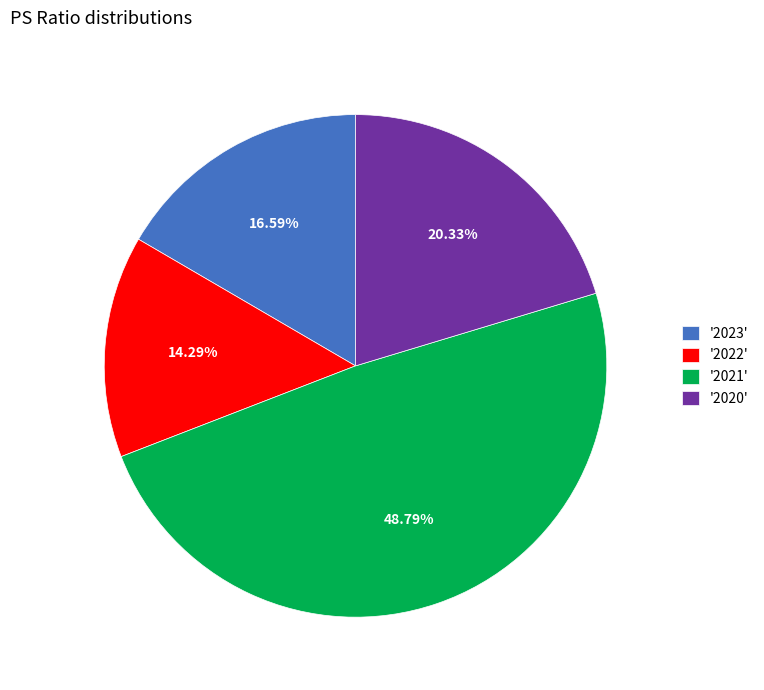

Does any single category account for the majority?

No